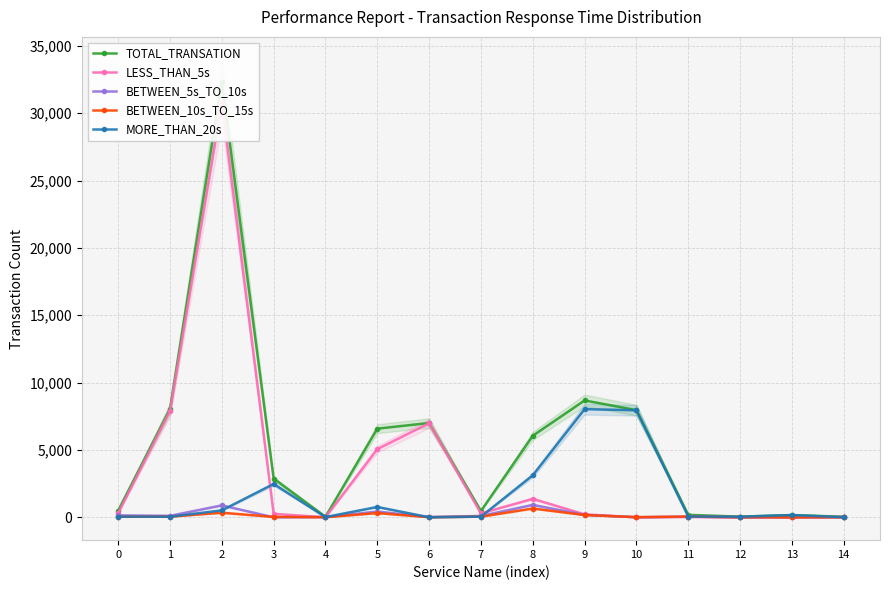

Does the chart have visible grid lines?

Yes